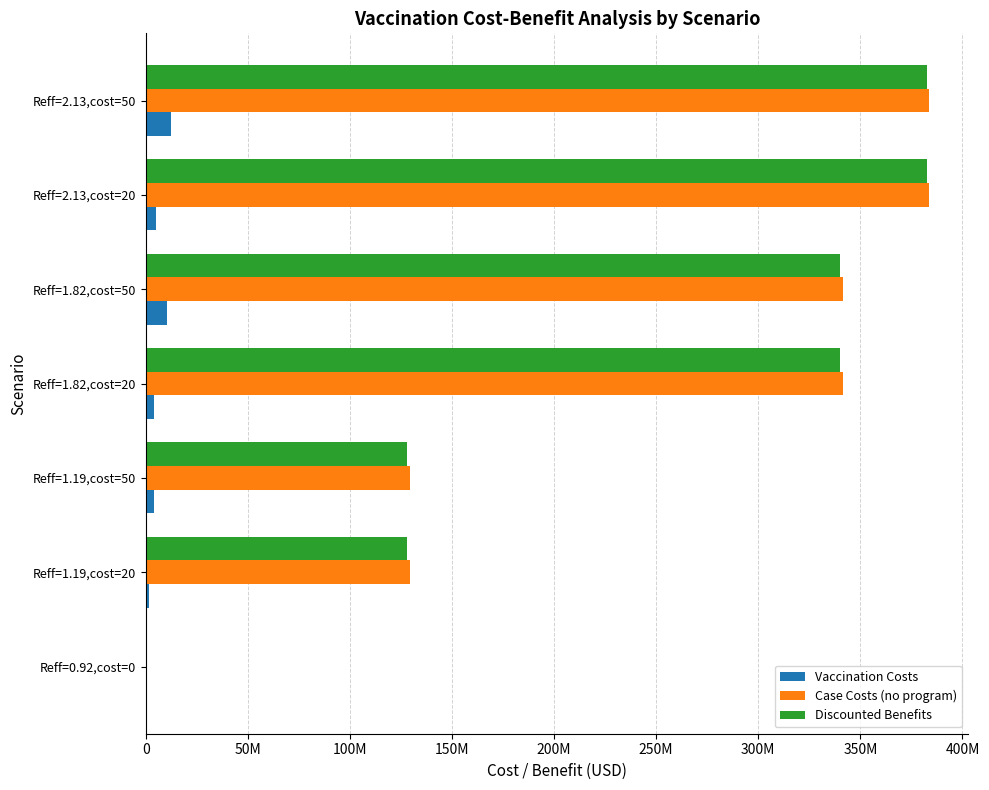

Rank the series by their maximum value, from highest to lowest.

Case Costs (no program), Discounted Benefits, Vaccination Costs